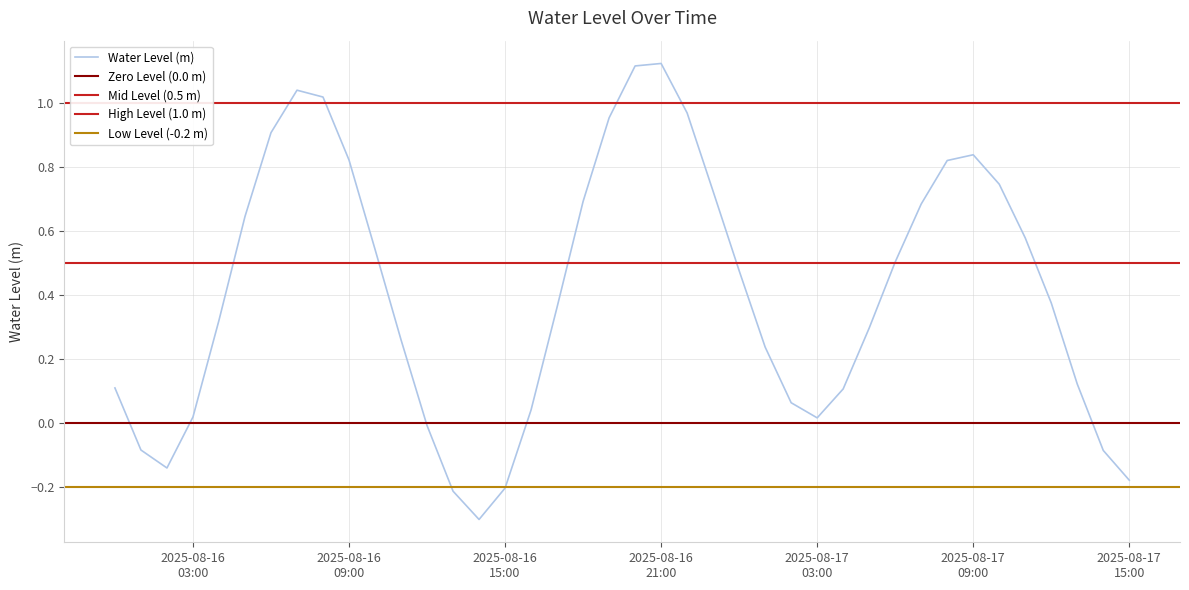

Read the value at 2025-08-16 22:00:00.

1.0